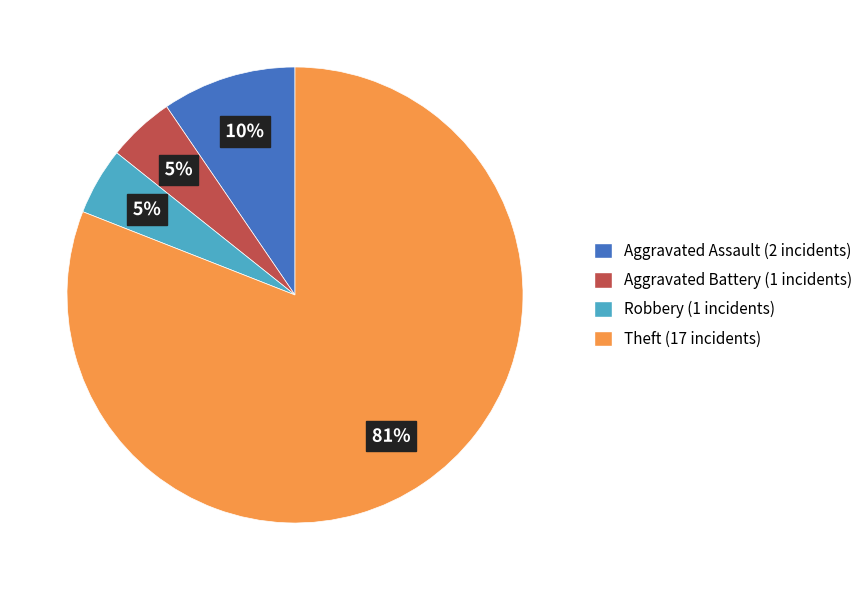

To the nearest percent, what percentage of the pie is Aggravated Assault (2 incidents)?

10%